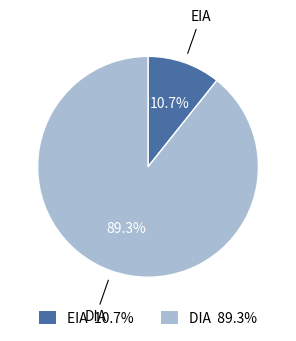

Does DIA represent more than half of the total?

Yes